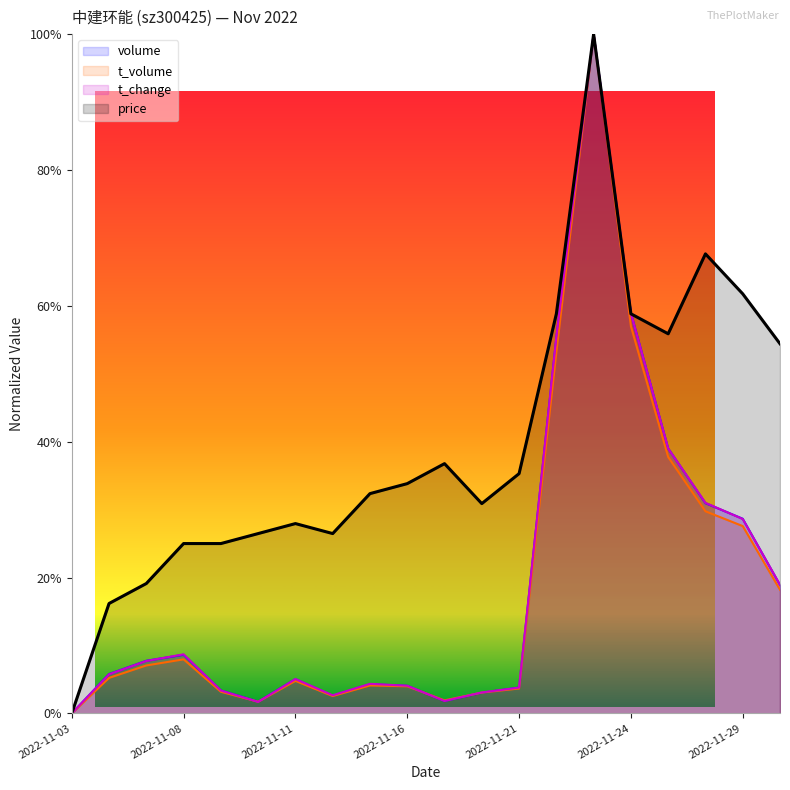

Reading left to right, transcribe all the data shown in this chart.

volume: 2022-11-03=0.0	2022-11-04=0.1	2022-11-07=0.1	2022-11-08=0.1	2022-11-09=0.0	2022-11-10=0.0	2022-11-11=0.1	2022-11-14=0.0	2022-11-15=0.0	2022-11-16=0.0	2022-11-17=0.0	2022-11-18=0.0	2022-11-21=0.0	2022-11-22=0.6	2022-11-23=1.0	2022-11-24=0.6	2022-11-25=0.4	2022-11-28=0.3	2022-11-29=0.3	2022-11-30=0.2
t_volume: 2022-11-03=0.0	2022-11-04=0.1	2022-11-07=0.1	2022-11-08=0.1	2022-11-09=0.0	2022-11-10=0.0	2022-11-11=0.0	2022-11-14=0.0	2022-11-15=0.0	2022-11-16=0.0	2022-11-17=0.0	2022-11-18=0.0	2022-11-21=0.0	2022-11-22=0.5	2022-11-23=1.0	2022-11-24=0.6	2022-11-25=0.4	2022-11-28=0.3	2022-11-29=0.3	2022-11-30=0.2
t_change: 2022-11-03=0.0	2022-11-04=0.1	2022-11-07=0.1	2022-11-08=0.1	2022-11-09=0.0	2022-11-10=0.0	2022-11-11=0.1	2022-11-14=0.0	2022-11-15=0.0	2022-11-16=0.0	2022-11-17=0.0	2022-11-18=0.0	2022-11-21=0.0	2022-11-22=0.6	2022-11-23=1.0	2022-11-24=0.6	2022-11-25=0.4	2022-11-28=0.3	2022-11-29=0.3	2022-11-30=0.2
price: 2022-11-03=0.0	2022-11-04=0.2	2022-11-07=0.2	2022-11-08=0.3	2022-11-09=0.3	2022-11-10=0.3	2022-11-11=0.3	2022-11-14=0.3	2022-11-15=0.3	2022-11-16=0.3	2022-11-17=0.4	2022-11-18=0.3	2022-11-21=0.4	2022-11-22=0.6	2022-11-23=1.0	2022-11-24=0.6	2022-11-25=0.6	2022-11-28=0.7	2022-11-29=0.6	2022-11-30=0.5